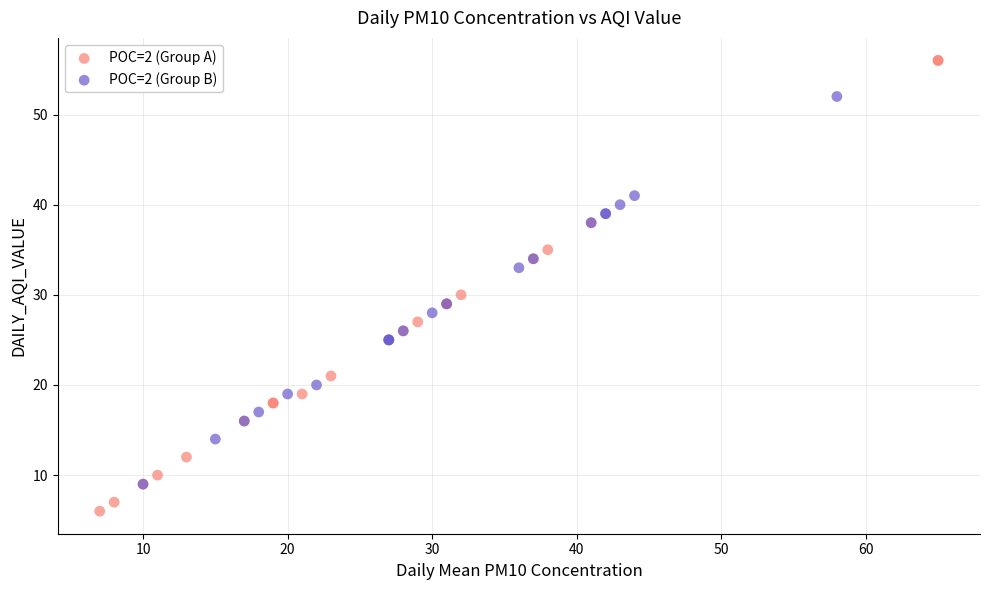

Which series has the widest spread of Y values?

POC=2 (Group A)